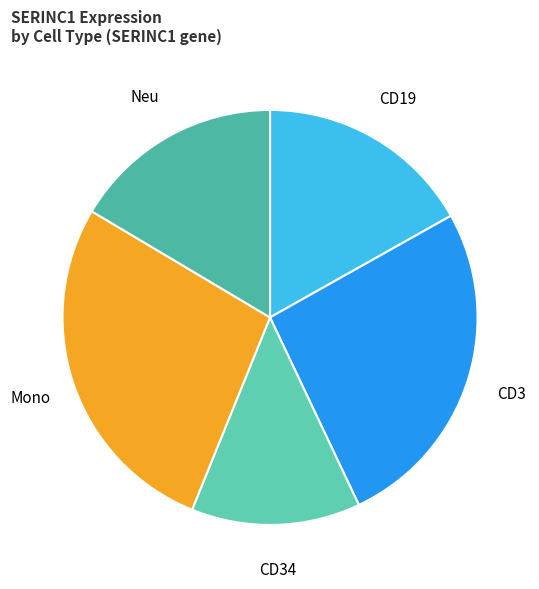

To the nearest percent, what is the average slice percentage?

20%